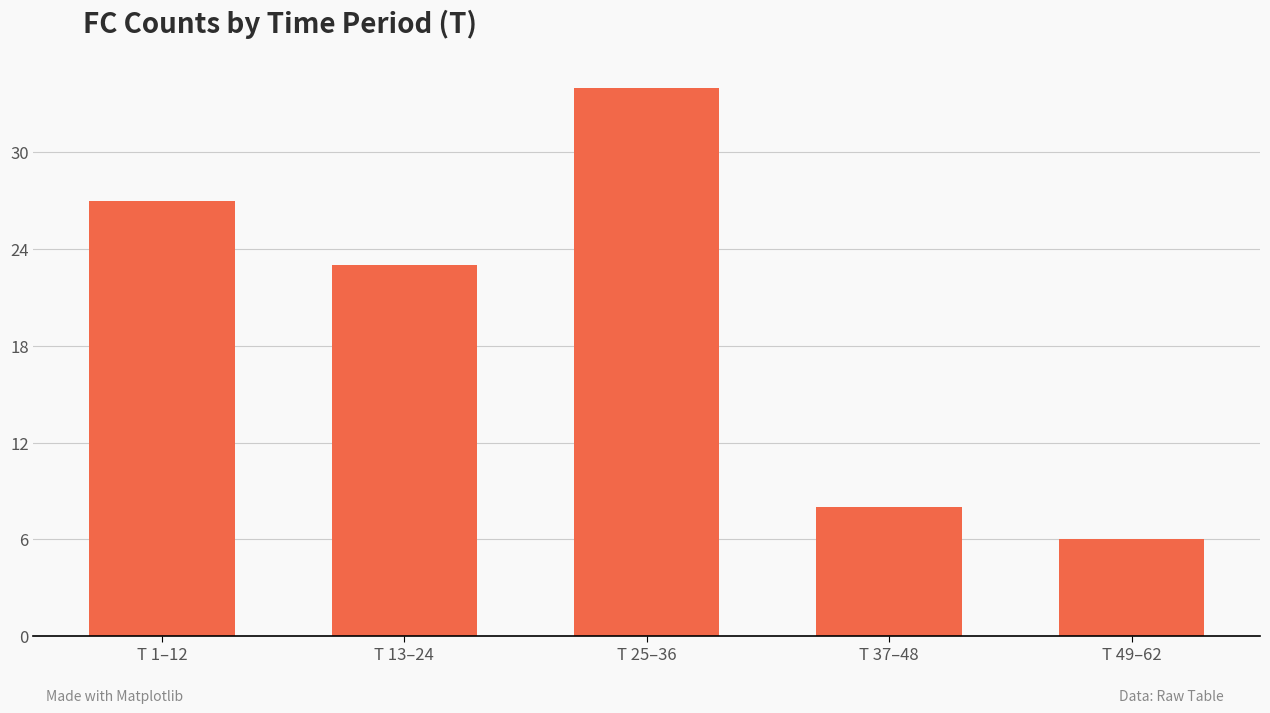

Between T 1–12 and T 13–24, which is larger?

T 1–12